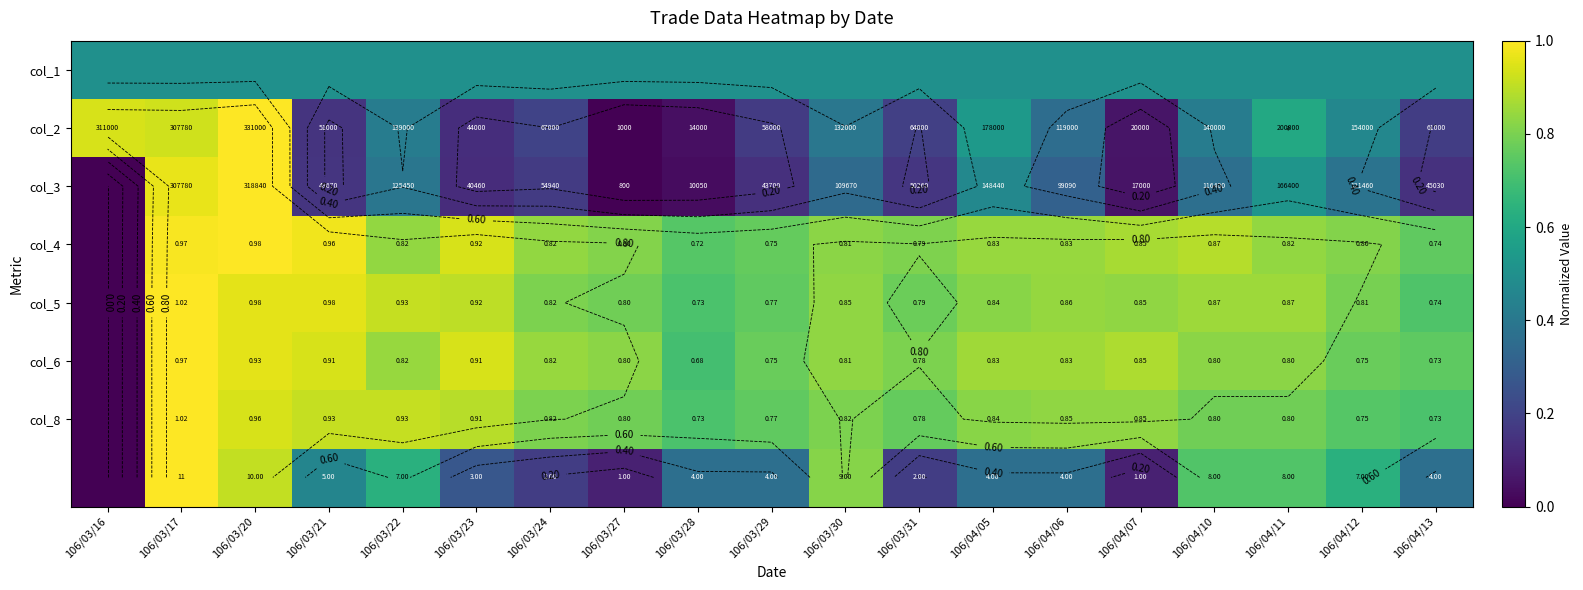

How many series are shown in this chart?

8